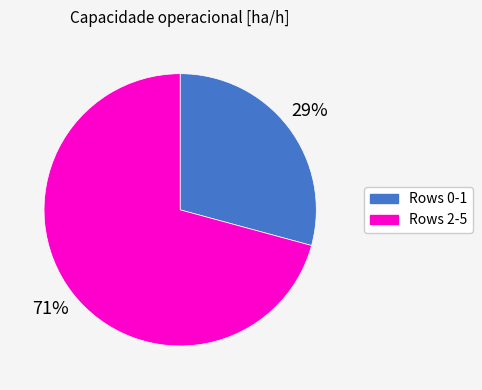

Does any single category account for the majority?

Yes